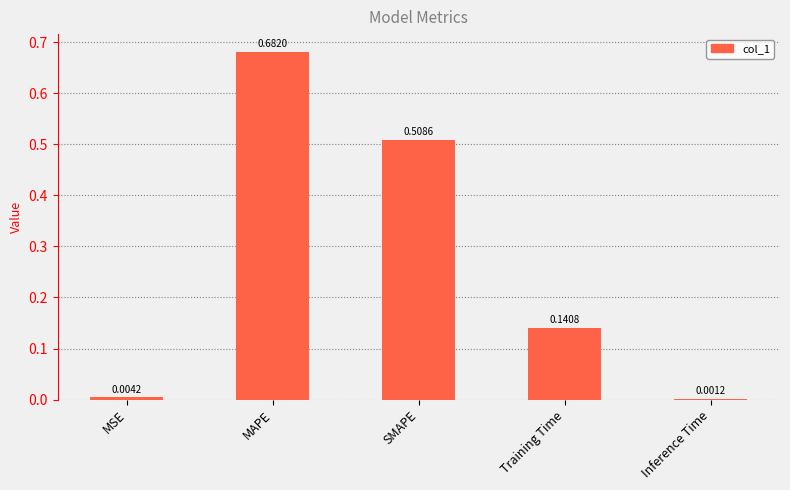

At which label is the value closest to 0?

Inference Time